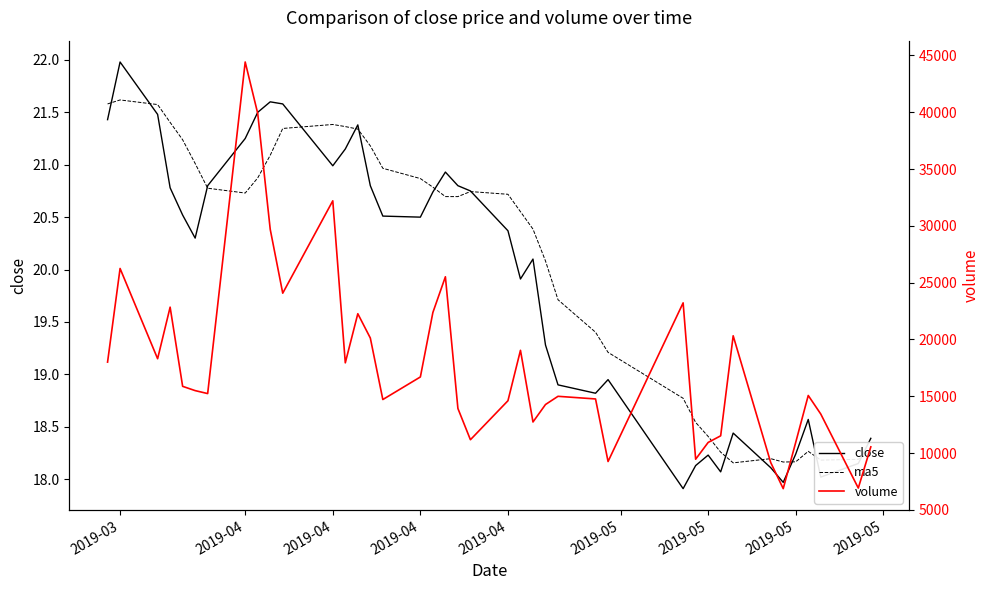

The value of close at 2019-05 is 37.9. True or false?

False